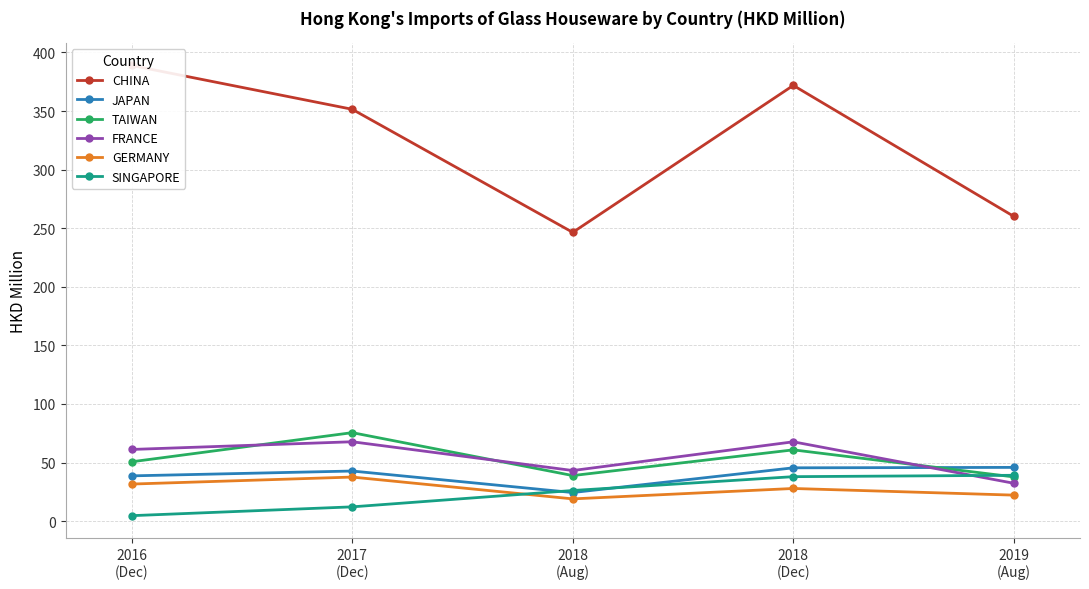

True or false: JAPAN has more than 2 interior local peaks.

False